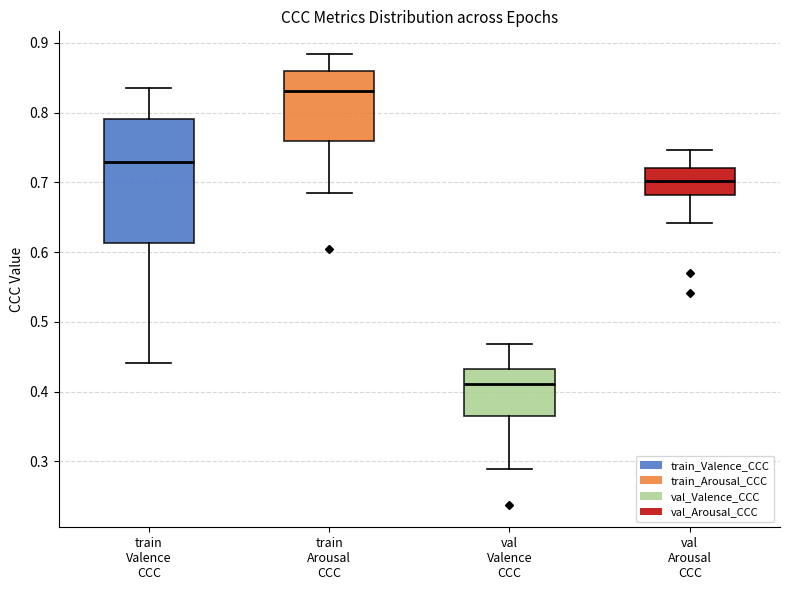

Reading left to right, read every box against the y-axis: the position of its median line, the range the box covers, and the ends of its whiskers. The values are not printed on the chart, so give them approximately, as read against the axis.

train Valence CCC: median 0.73, box 0.61 to 0.79, whiskers 0.44 to 0.84
train Arousal CCC: median 0.83, box 0.76 to 0.86, whiskers 0.68 to 0.88
val Valence CCC: median 0.41, box 0.36 to 0.43, whiskers 0.29 to 0.47
val Arousal CCC: median 0.70, box 0.68 to 0.72, whiskers 0.64 to 0.75